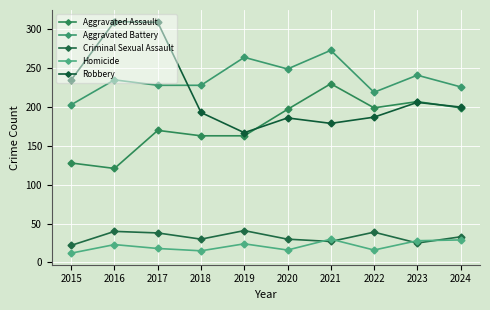

Which series has the largest total across all categories?

Aggravated Battery